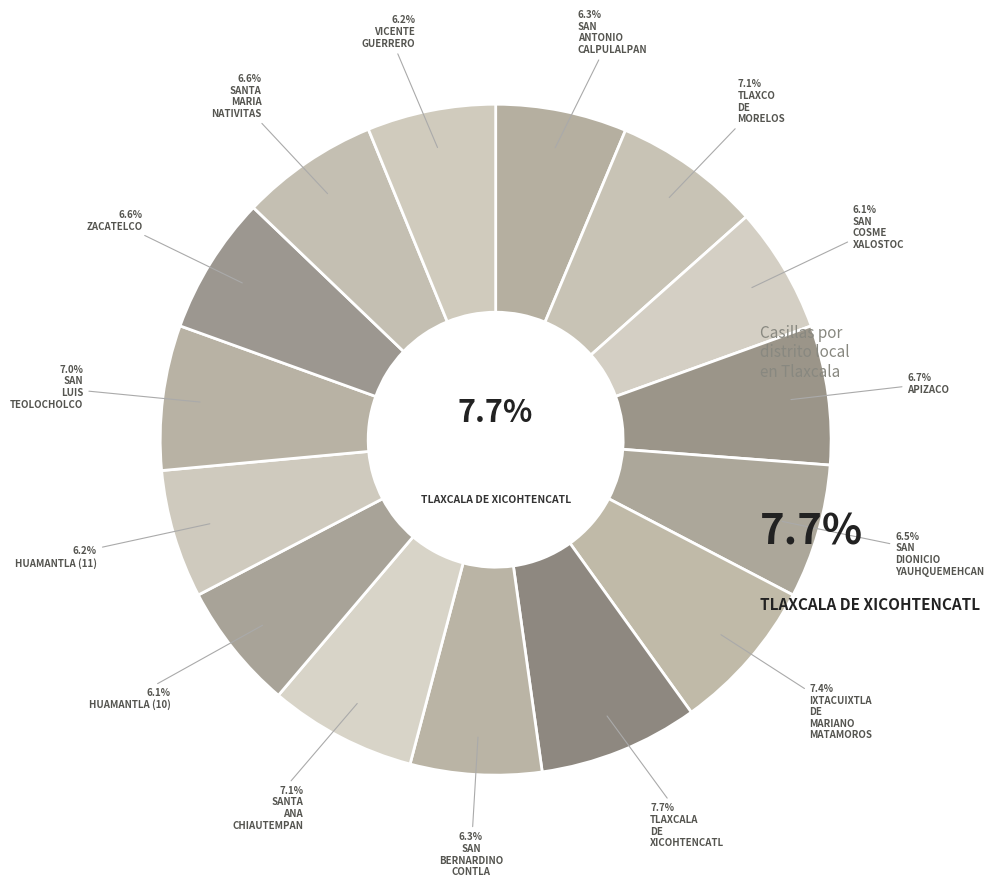

Does any single category account for the majority?

No